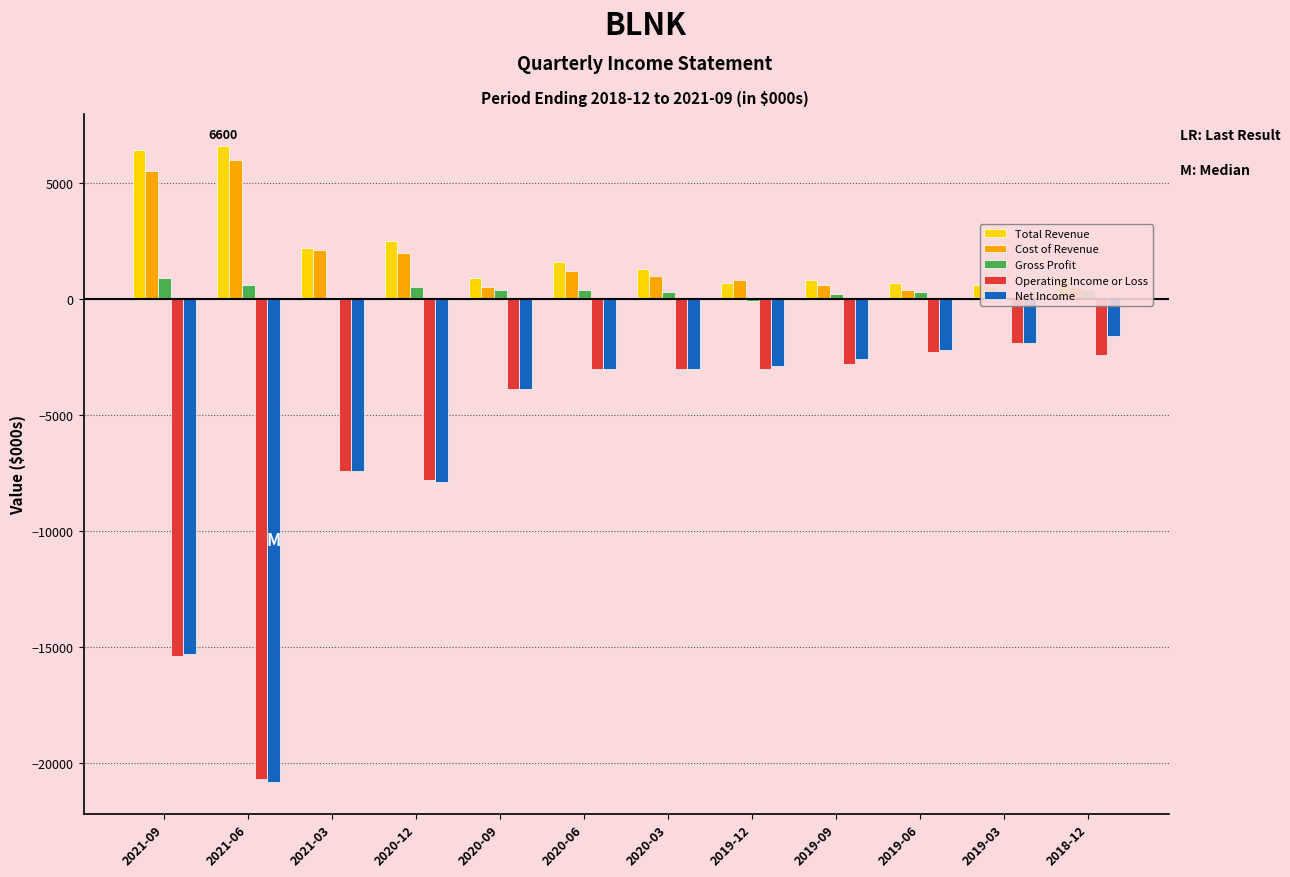

The value of Operating Income or Loss at 2021-06 is -31213. True or false?

False